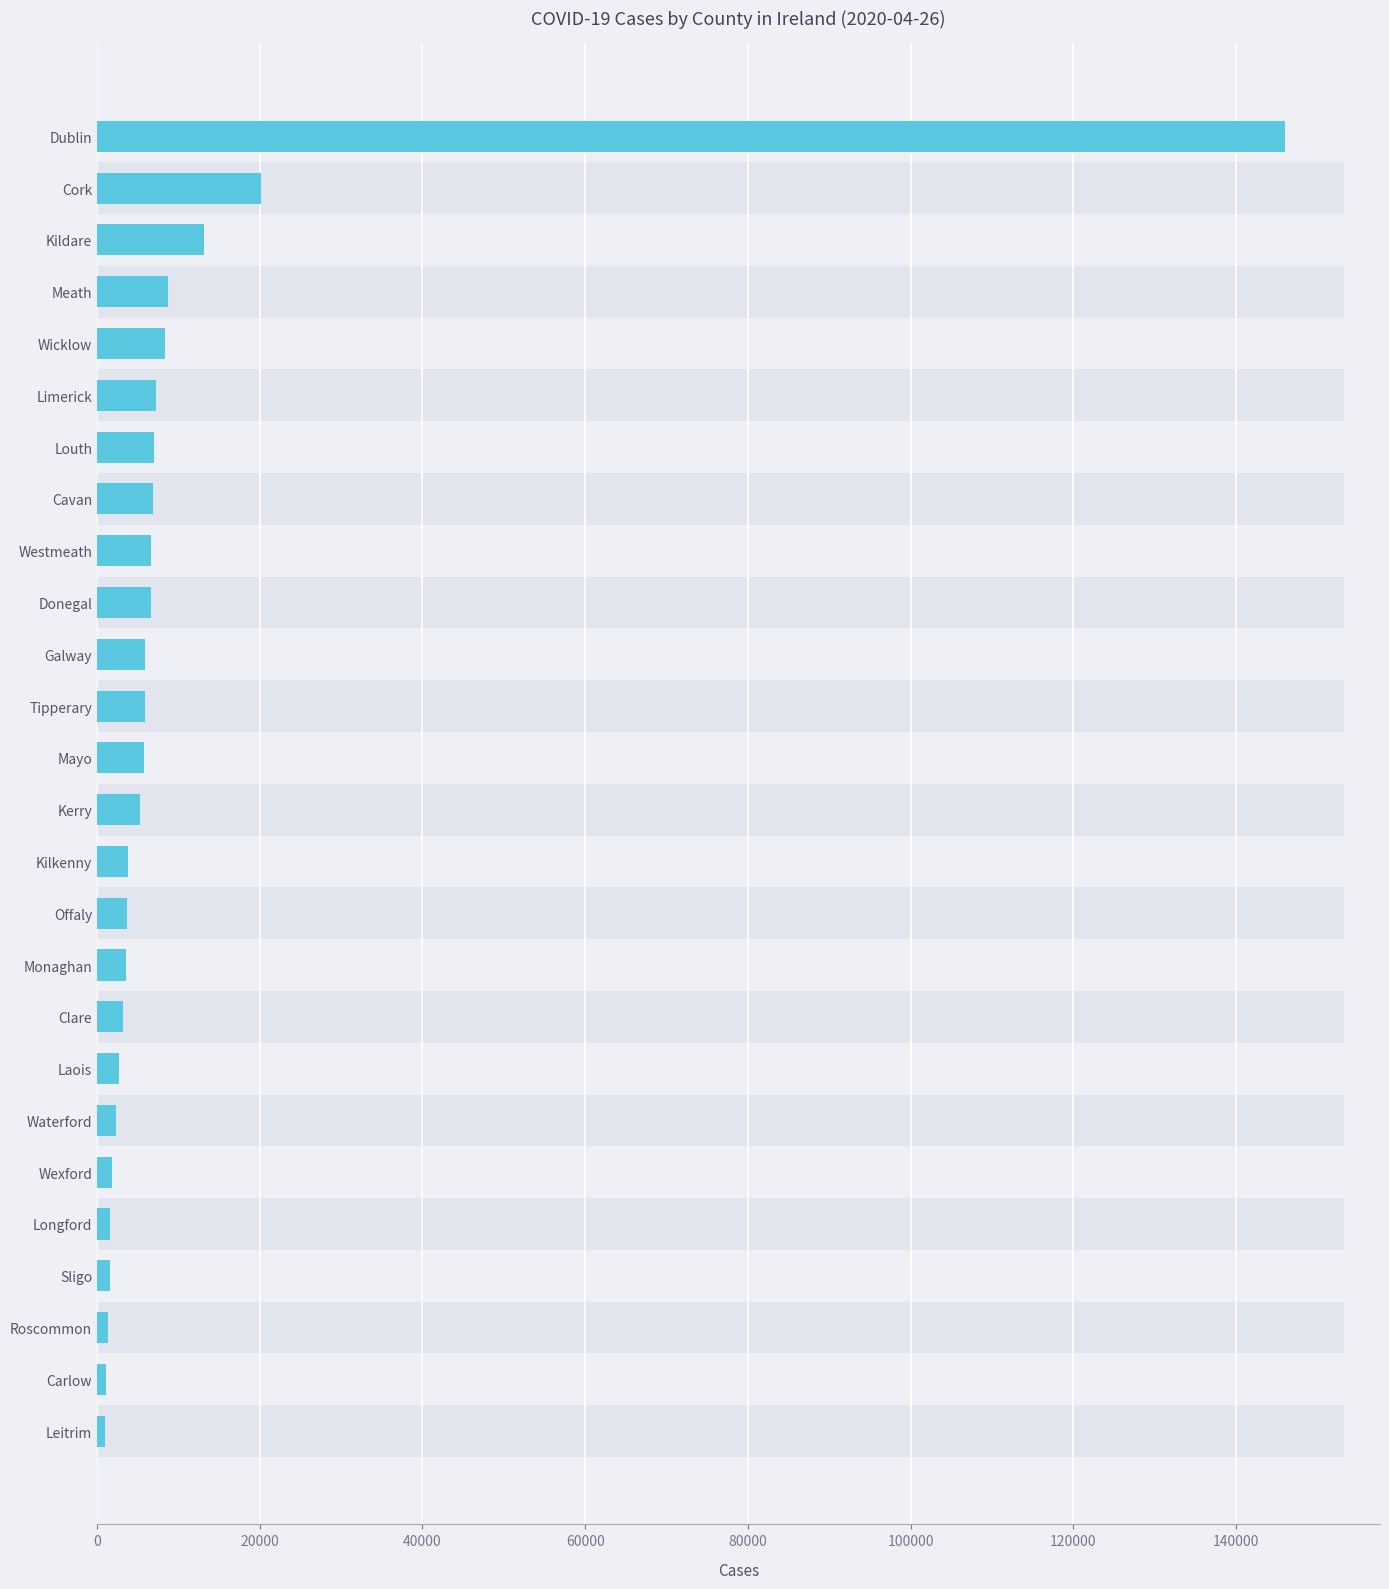

How many bars are there in total?

26